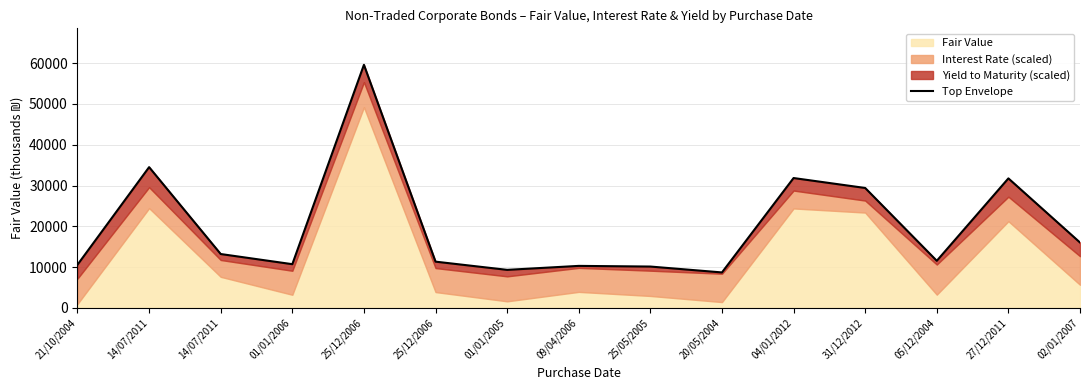

What is the smallest value displayed?

8705.2